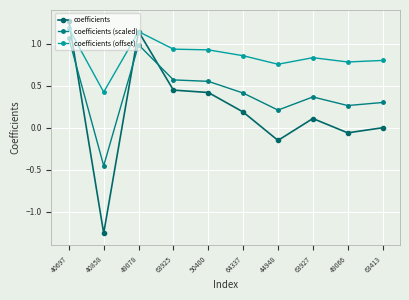

Rank the categories by coefficients value from lowest to highest.

40858, 44948, 49066, 63413, 63927, 64337, 50400, 63925, 49078, 40697